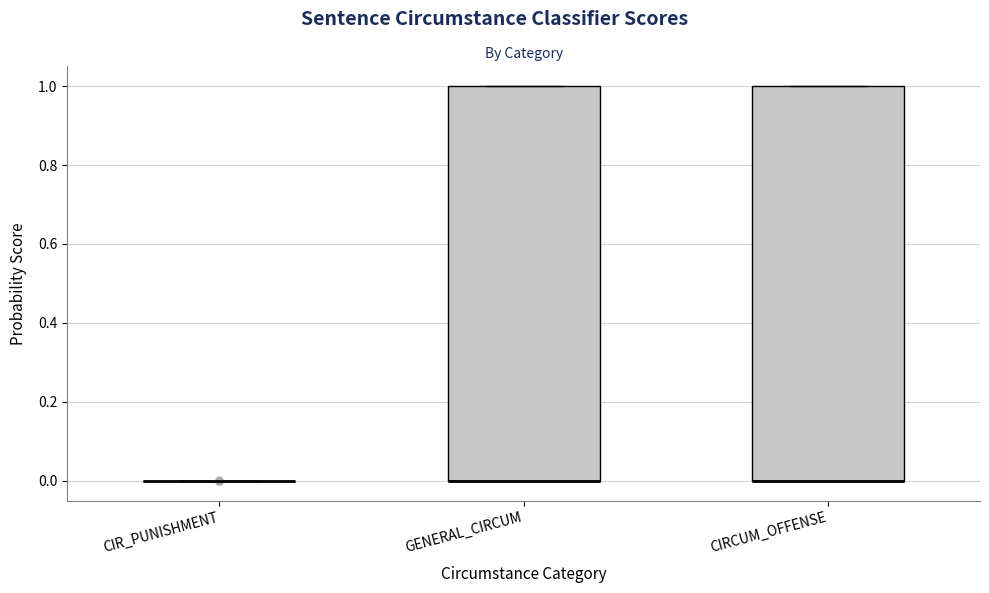

Where is the upper edge of the box for CIRCUM_OFFENSE on the y-axis? The values are not printed on the chart, so give them approximately, as read against the axis.

1